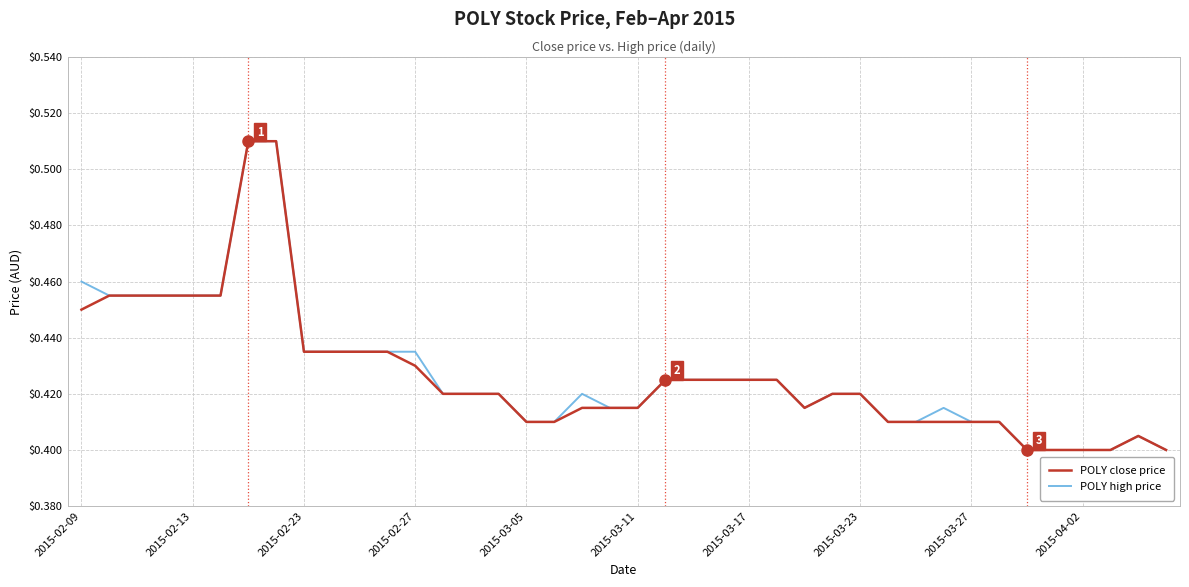

What are all the series names shown in the legend?

POLY close price, POLY high price